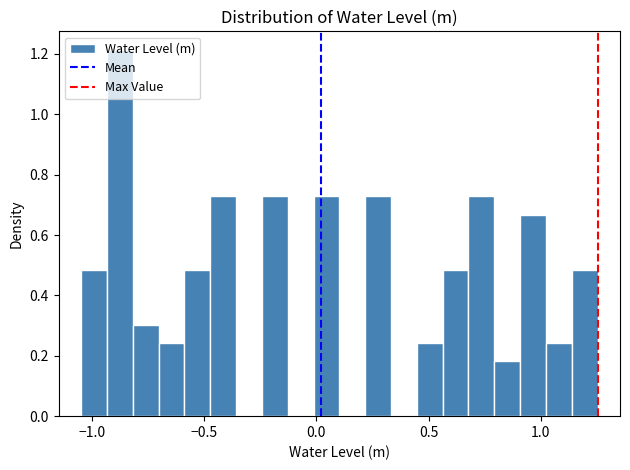

Read against the x-axis, roughly where is the centre of the tallest bar?

-0.90